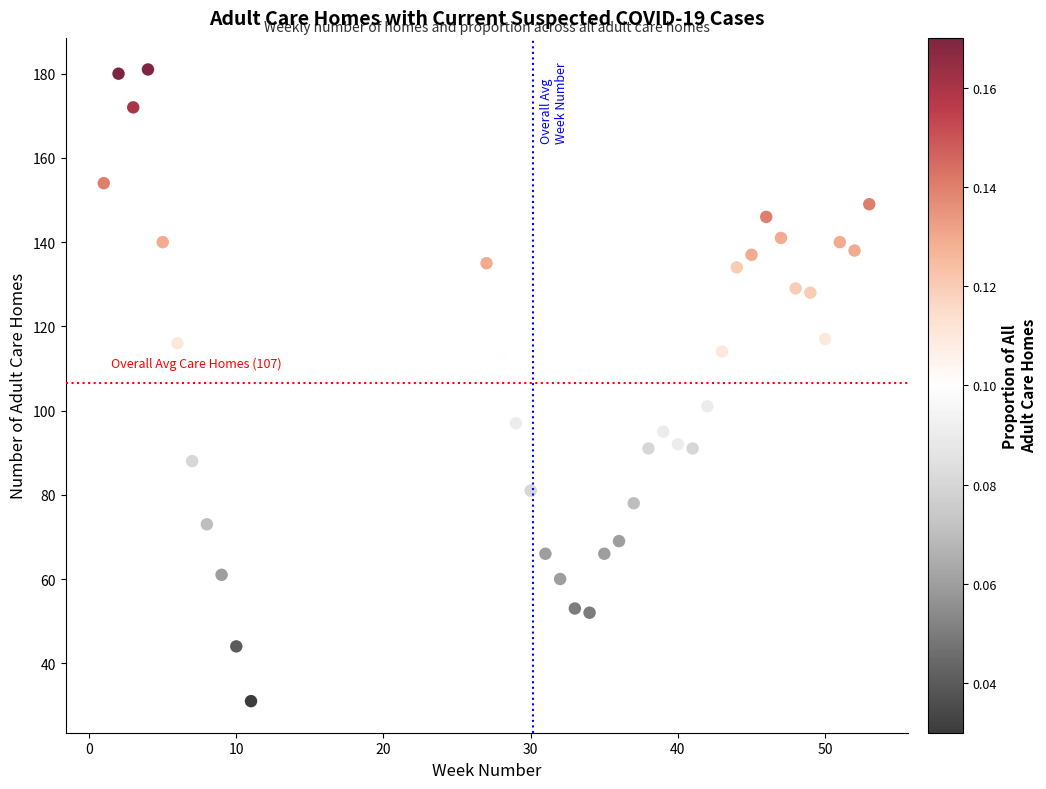

What Y value in the scatter plot is closest to 106?

101